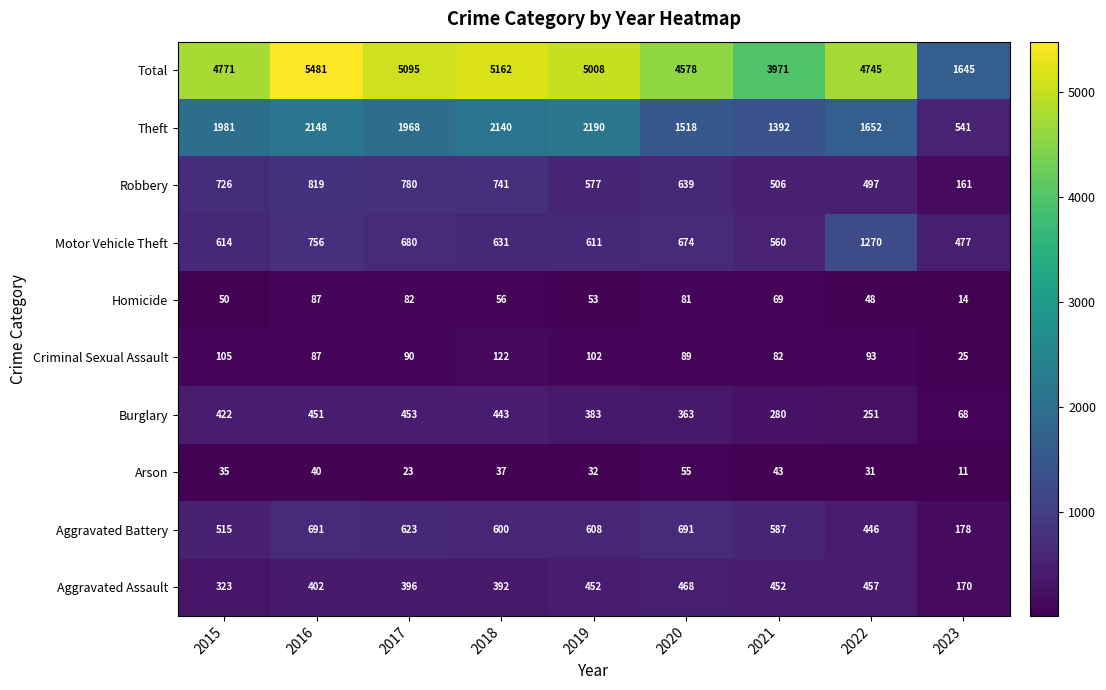

What is the total value across all series at 2021?

7942